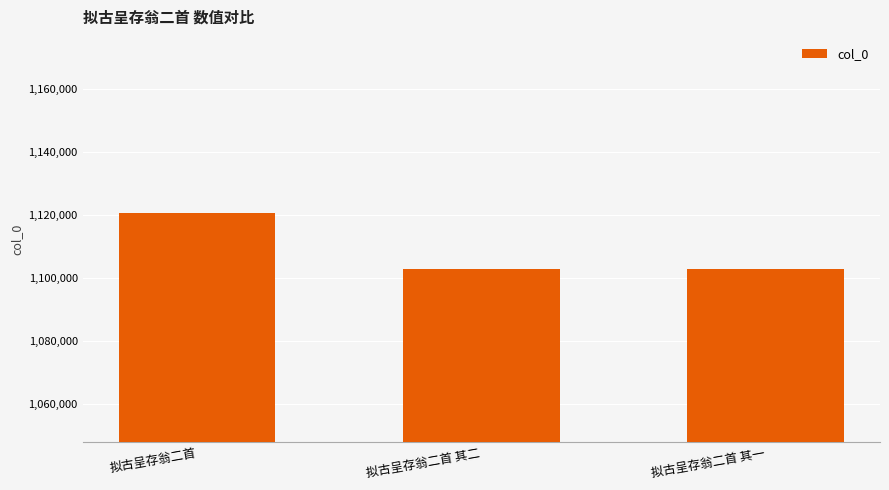

True or false: the data shows 431568 at 拟古呈存翁二首 其一.

False